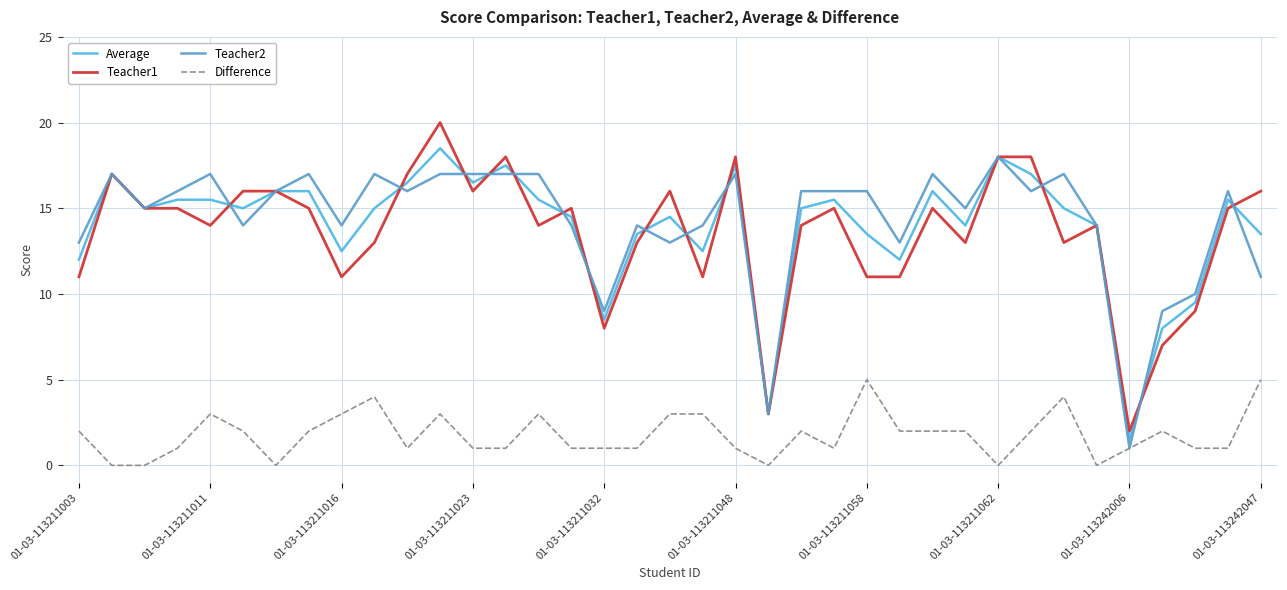

True or false: Difference and Teacher1 intersect in this chart.

False